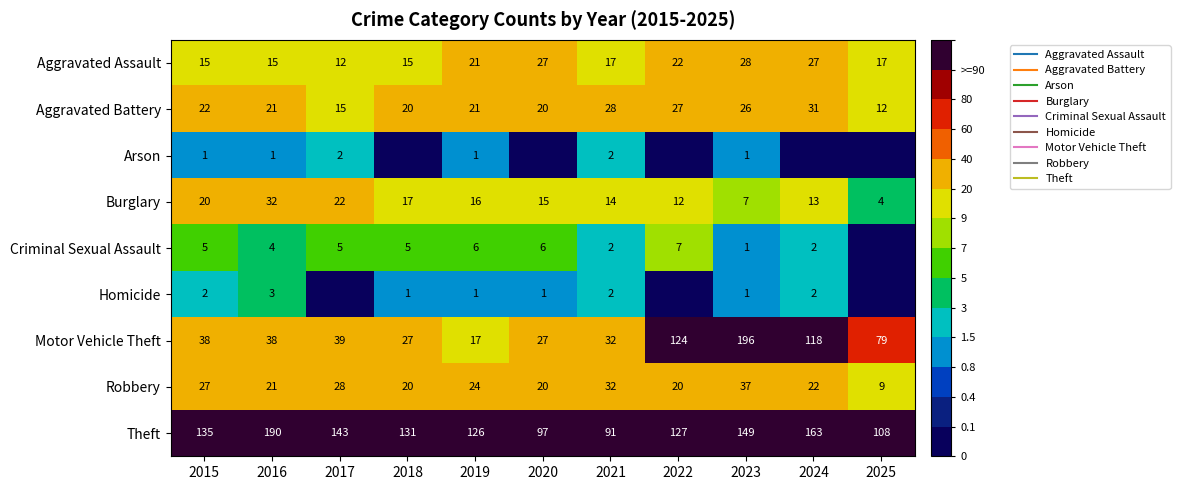

What is the difference between the maximum and second lowest values in the Burglary series?

25